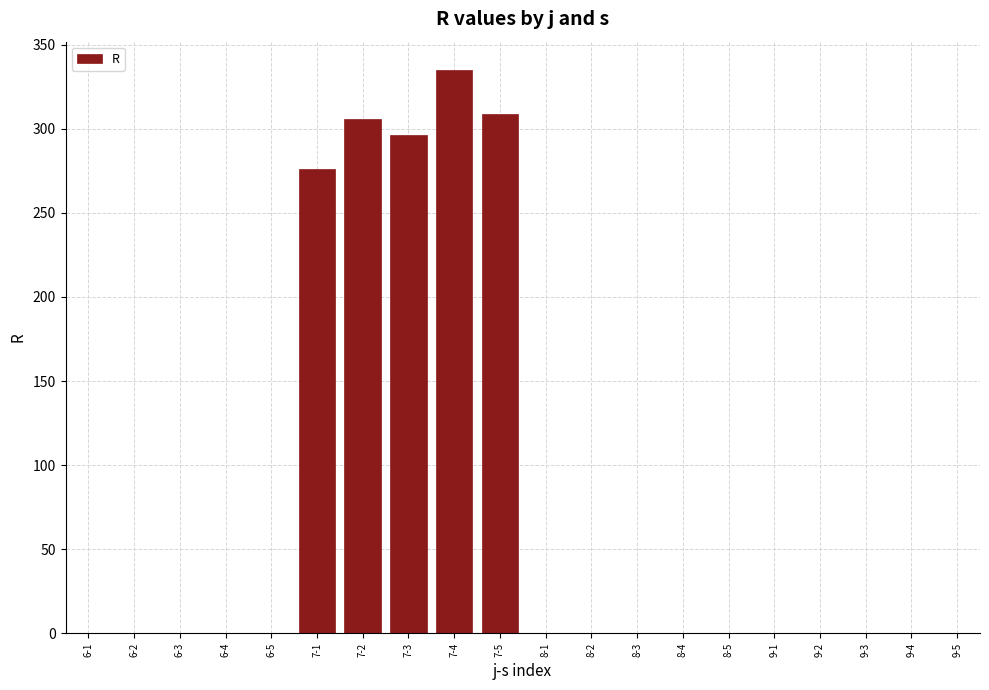

Reading left to right, transcribe all the data shown in this chart.

6-1=0	6-2=0	6-3=0	6-4=0	6-5=0	7-1=276	7-2=306	7-3=296	7-4=335	7-5=309	8-1=0	8-2=0	8-3=0	8-4=0	8-5=0	9-1=0	9-2=0	9-3=0	9-4=0	9-5=0